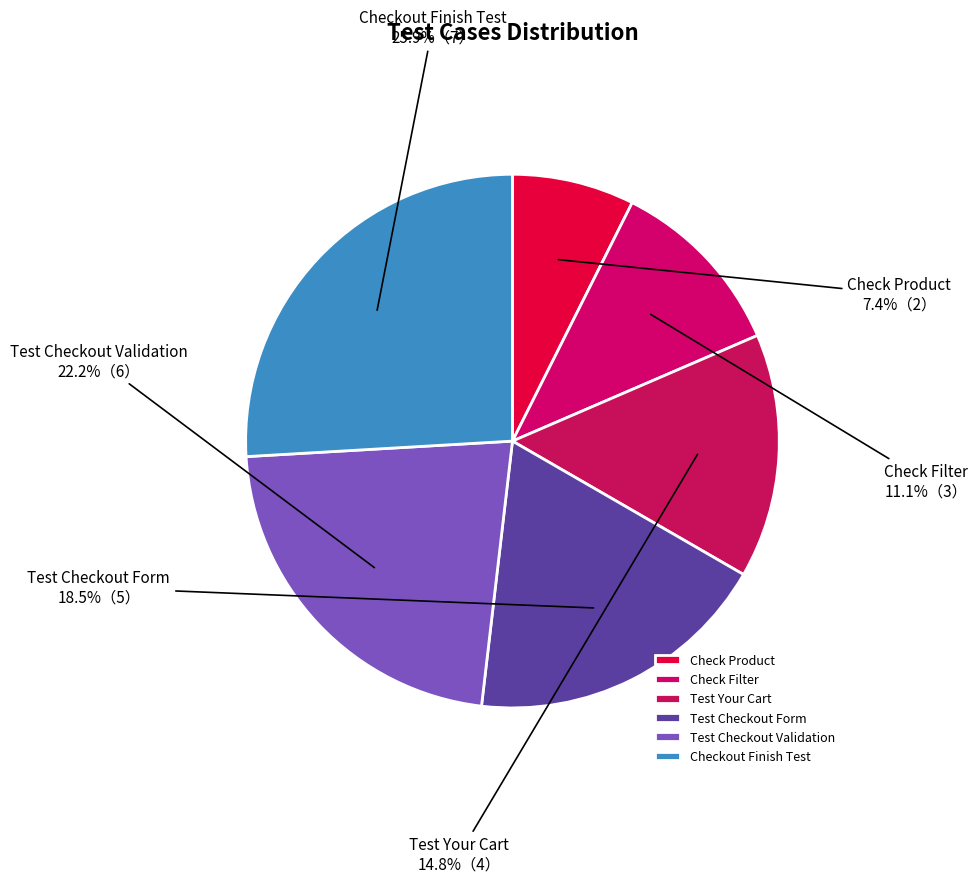

To the nearest percent, what is the difference between the Test Checkout Validation and Test Your Cart slice percentages?

7%